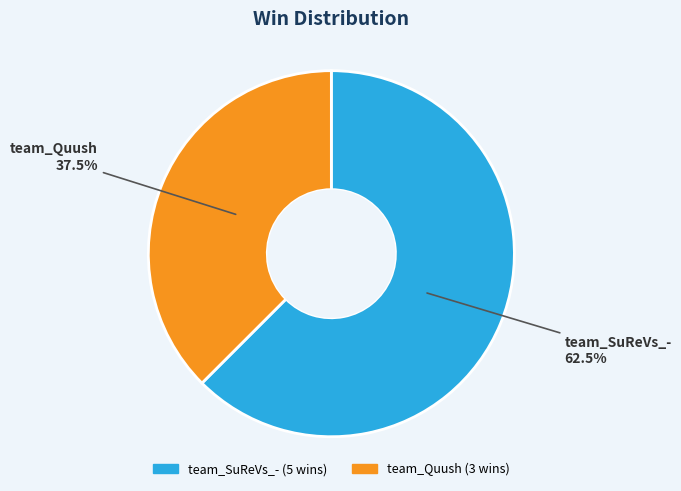

Which category has the smallest portion of the pie?

team_Quush